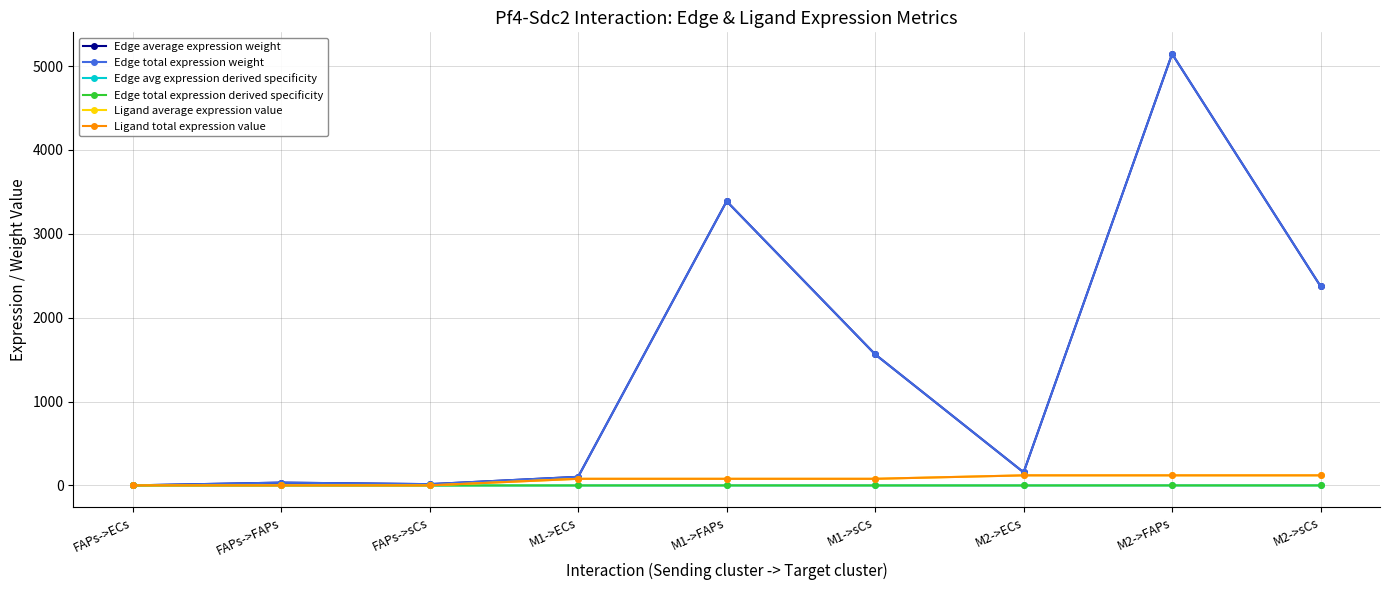

Is this an area chart (filled region under the line)?

No